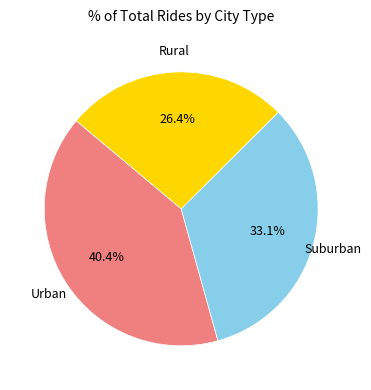

Count the number of slices in the pie.

3